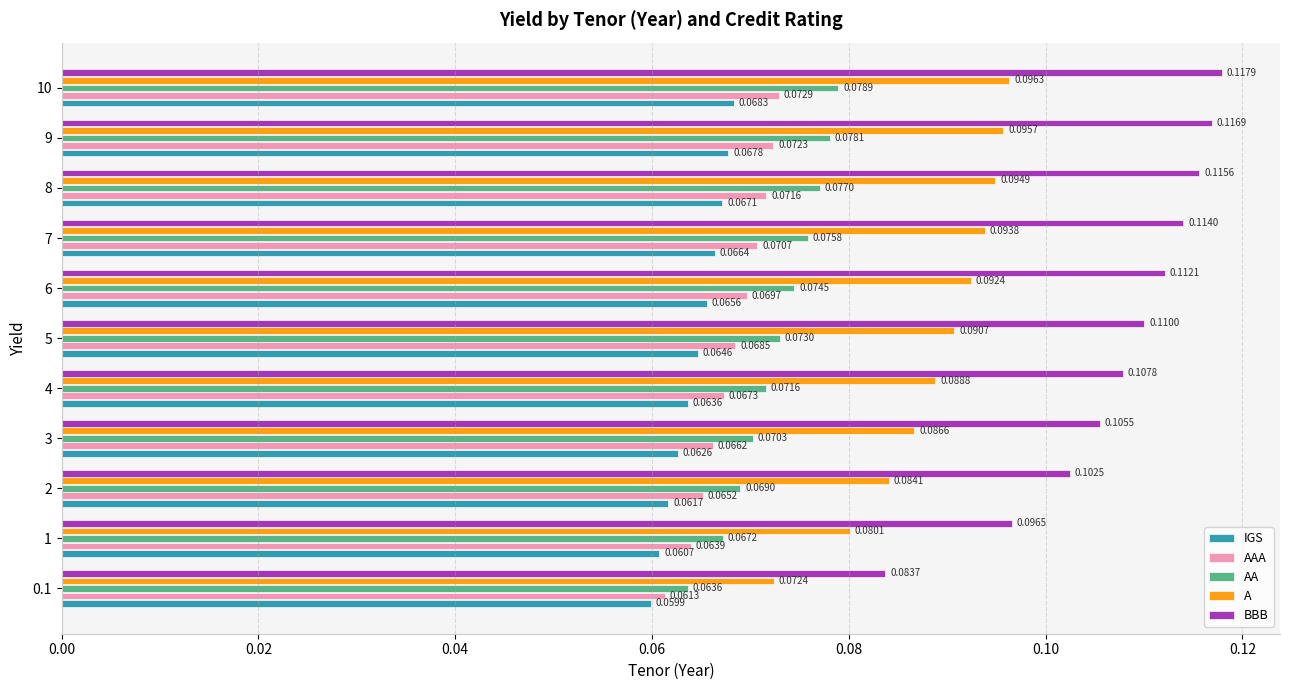

Rank the categories by A value from lowest to highest.

0.1, 1, 2, 3, 4, 5, 6, 7, 8, 9, 10